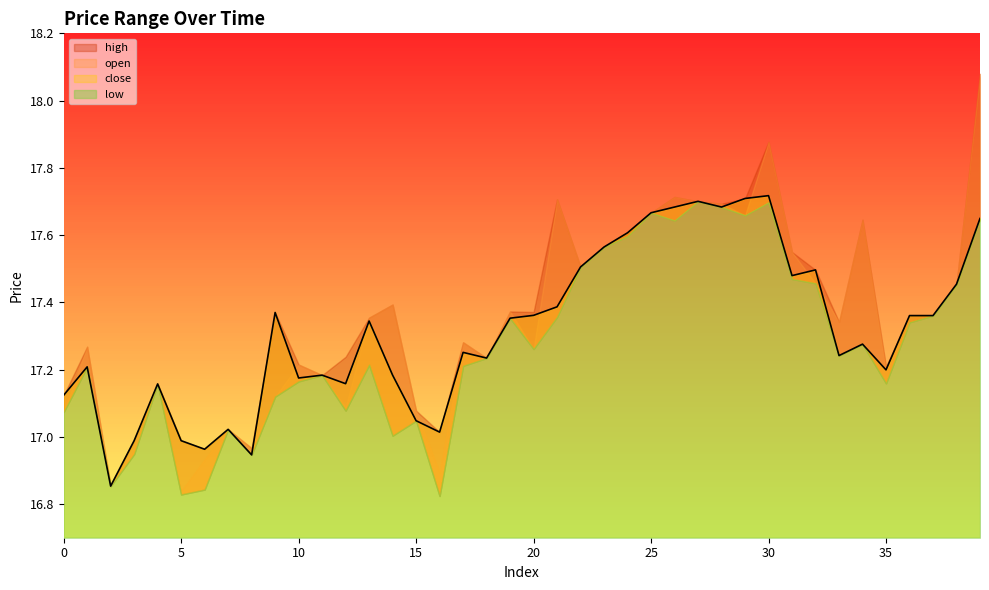

Between 37 and 34, which is larger?

34